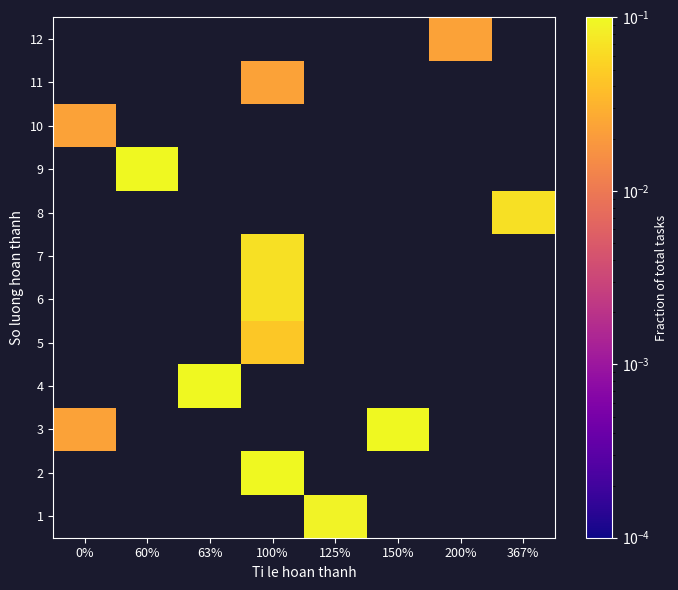

The value of 7 at 100% is 0.1. True or false?

False